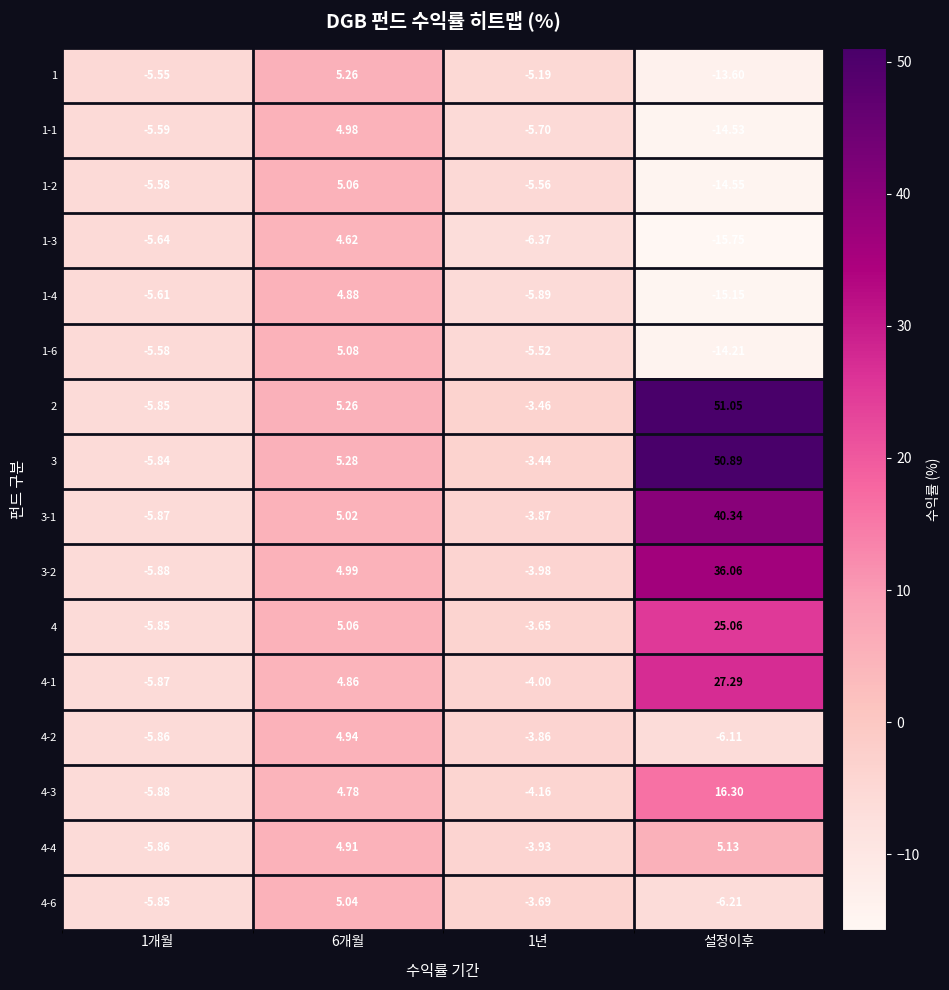

Is the value of 3-2 at 1개월 greater than the value of 4 at 1년?

No